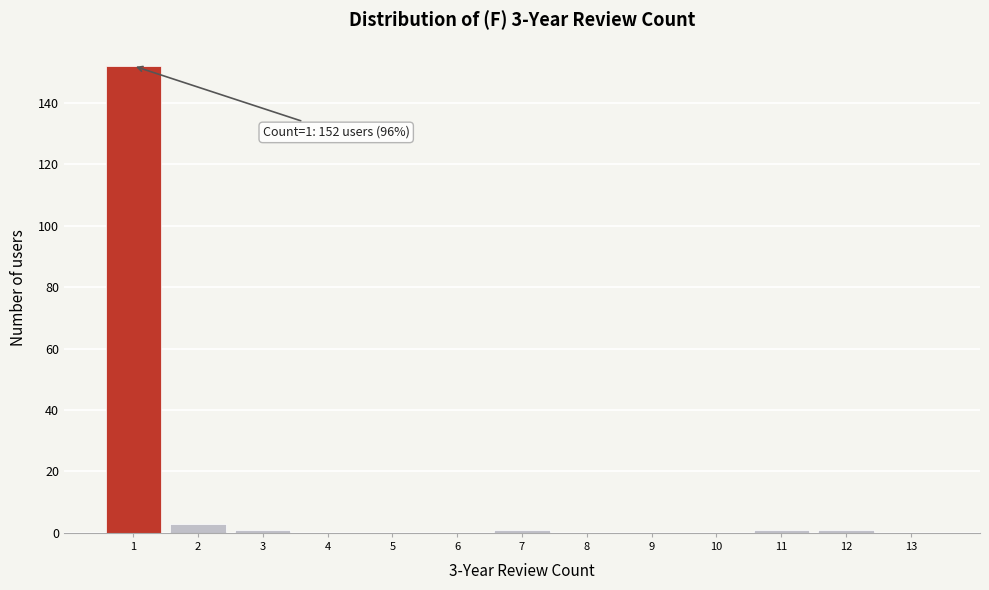

Reading right to left, extract all data points from this chart.

13=0	12=1	11=1	10=0	9=0	8=0	7=1	6=0	5=0	4=0	3=1	2=3	1=152